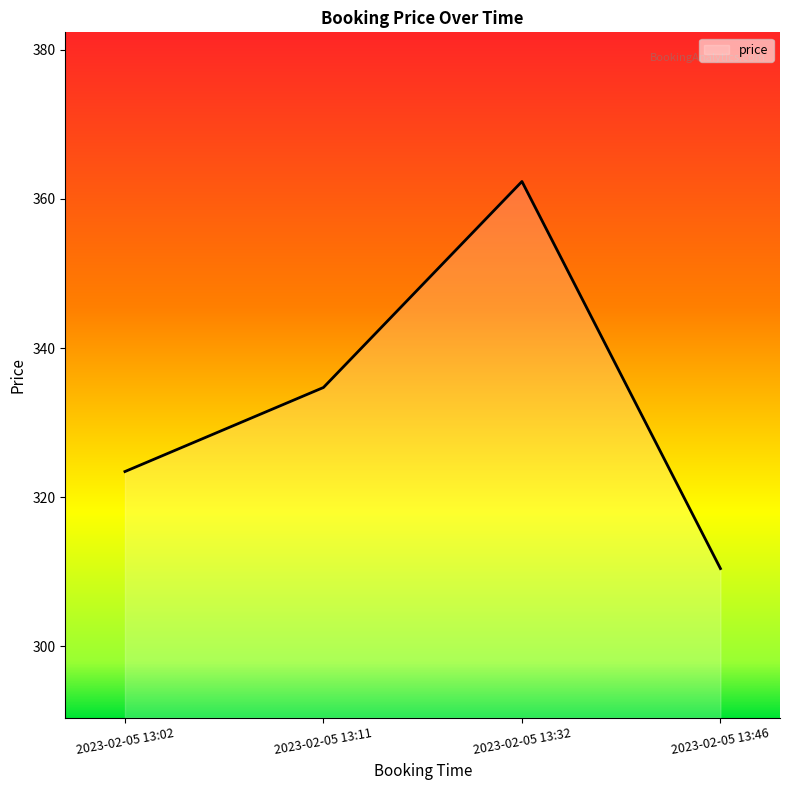

Rank the categories by value from lowest to highest.

2023-02-05 13:46, 2023-02-05 13:02, 2023-02-05 13:11, 2023-02-05 13:32